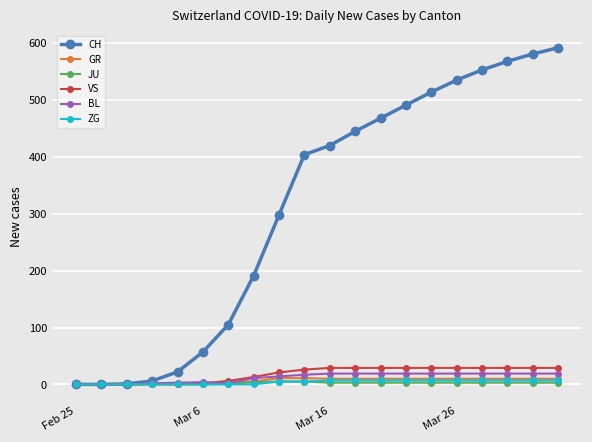

What is the difference between the maximum and minimum values in the GR series?

11